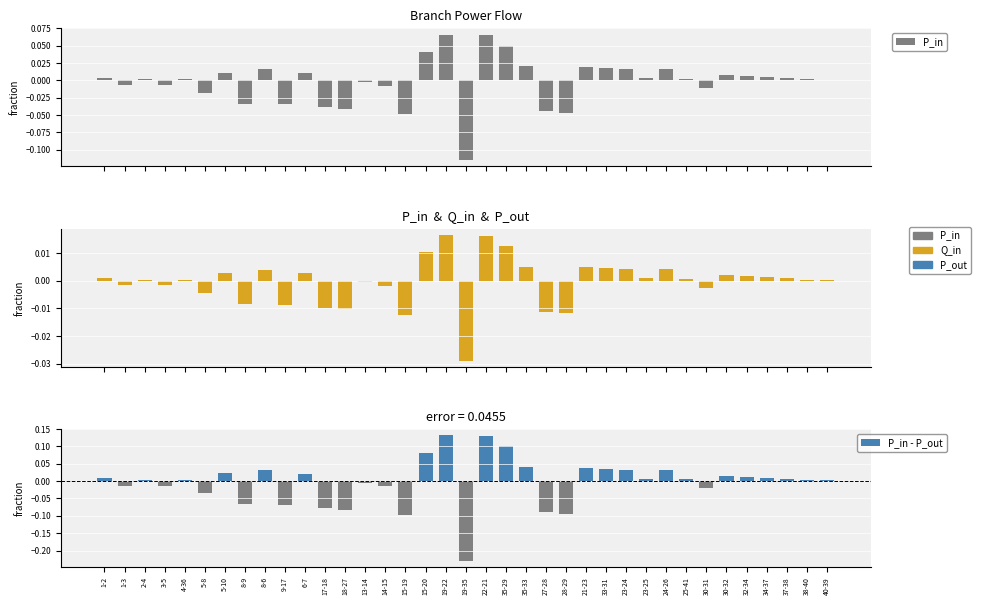

Does the chart contain any negative values?

Yes